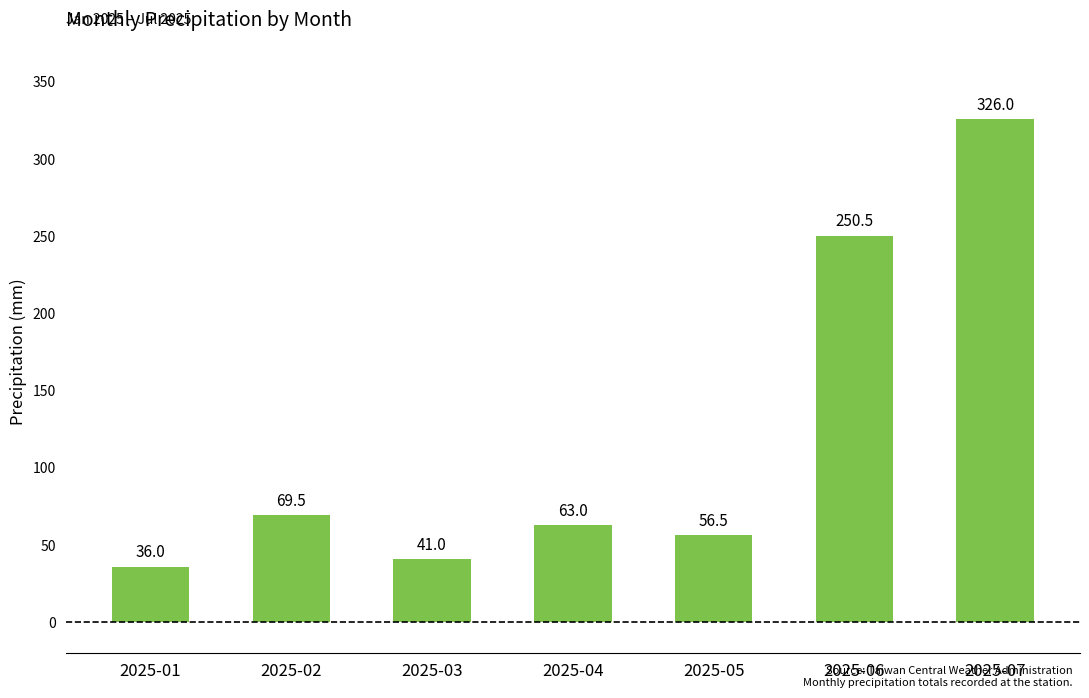

Reading right to left, list all the values displayed in this chart.

2025-07=326.0	2025-06=250.5	2025-05=56.5	2025-04=63.0	2025-03=41.0	2025-02=69.5	2025-01=36.0